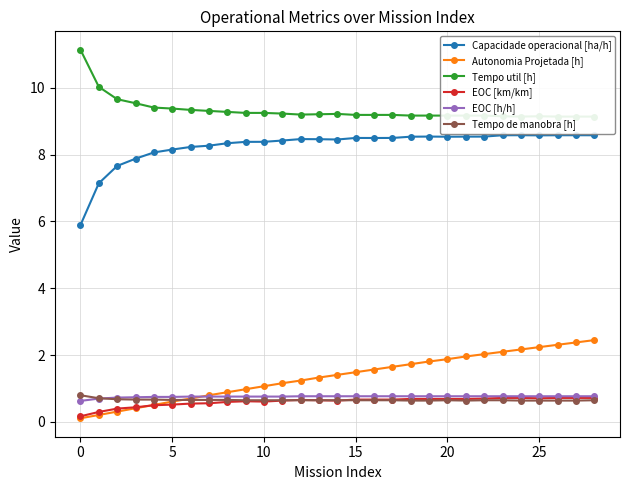

What is the sum of the Capacidade operacional [ha/h] values at 13 and 8?

16.8